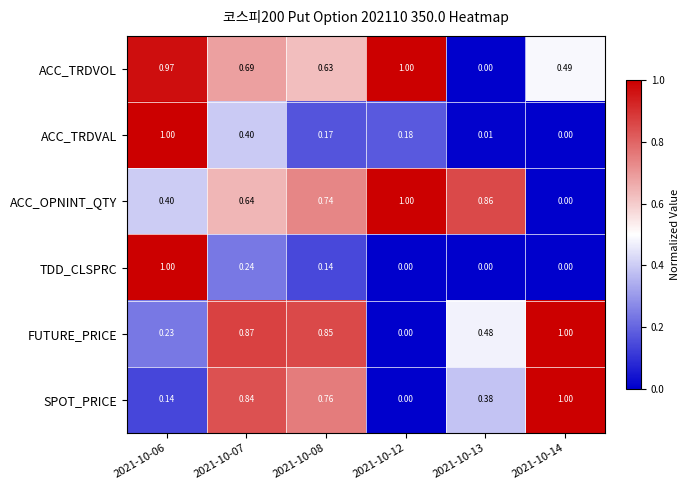

Is the value of ACC_OPNINT_QTY at 2021-10-07 greater than the value of ACC_TRDVOL at 2021-10-12?

No